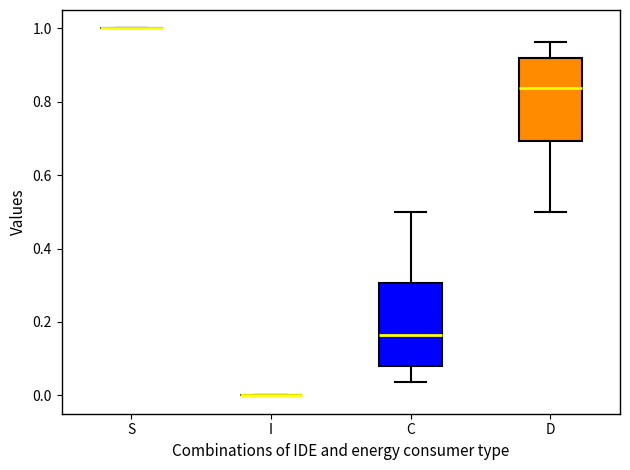

Reading left to right, read every box against the y-axis: the position of its median line, the range the box covers, and the ends of its whiskers. The values are not printed on the chart, so give them approximately, as read against the axis.

S: box collapsed to a line at 1.00, whiskers 1.00 to 1.00
I: box collapsed to a line at 0.00, whiskers 0.00 to 0.00
C: median 0.16, box 0.08 to 0.30, whiskers 0.04 to 0.50
D: median 0.84, box 0.70 to 0.92, whiskers 0.50 to 0.96